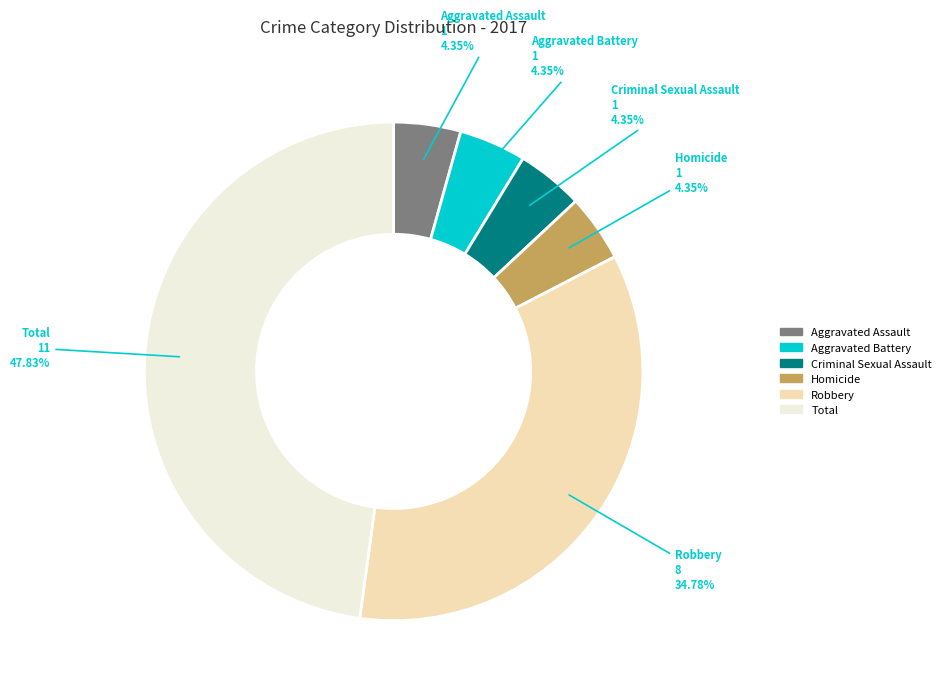

What is the largest slice in the pie chart?

Total